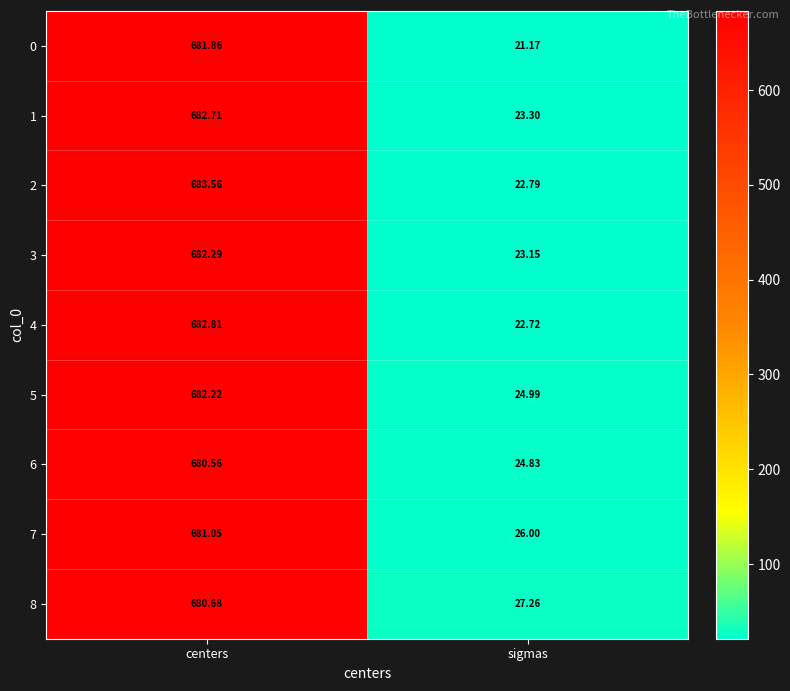

What is the maximum value shown in the chart?

683.6